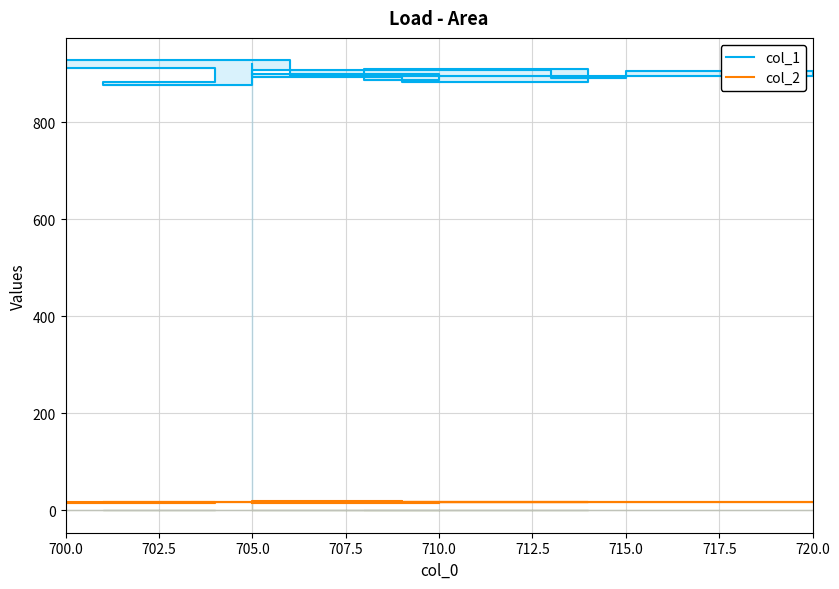

Which category has the lowest value in the col_2 series?

705.0